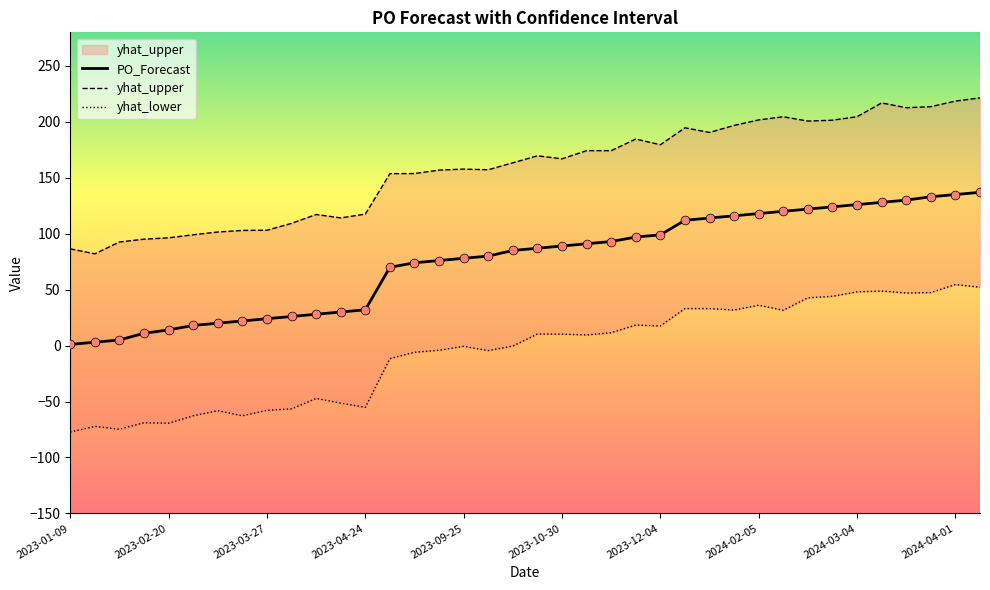

Is the value of yhat_upper at 25 greater than the value of PO_Forecast at 2024-03-04?

Yes